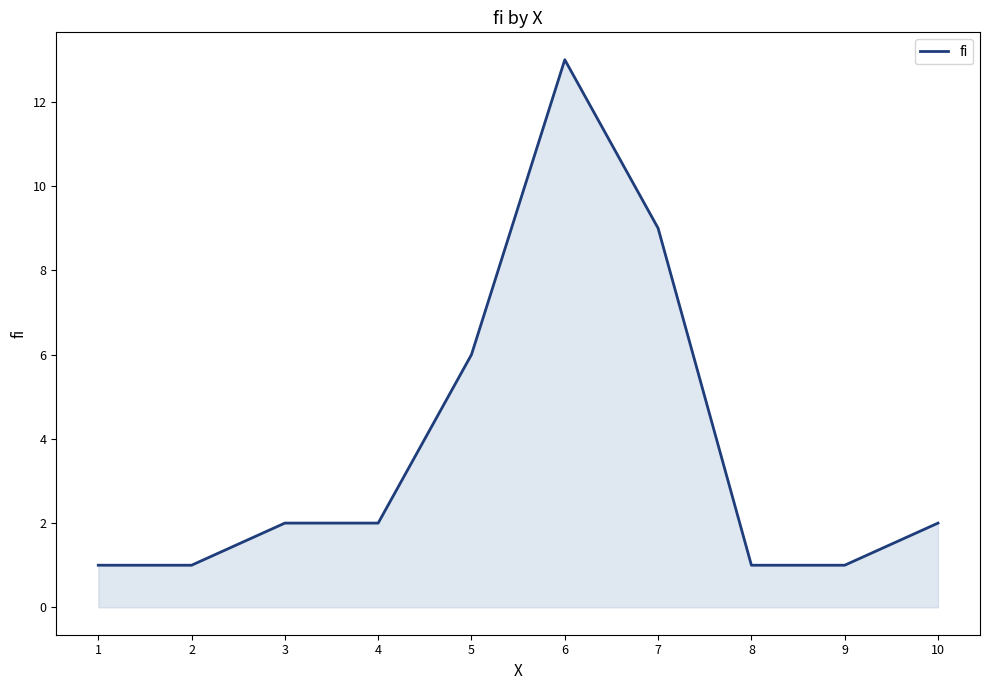

What is the difference between the maximum and minimum values?

12